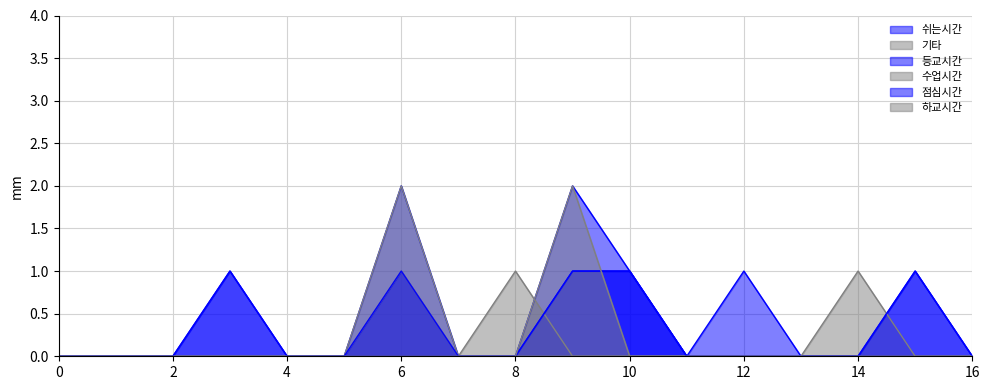

True or false: 쉬는시간 and 하교시간 intersect in this chart.

False